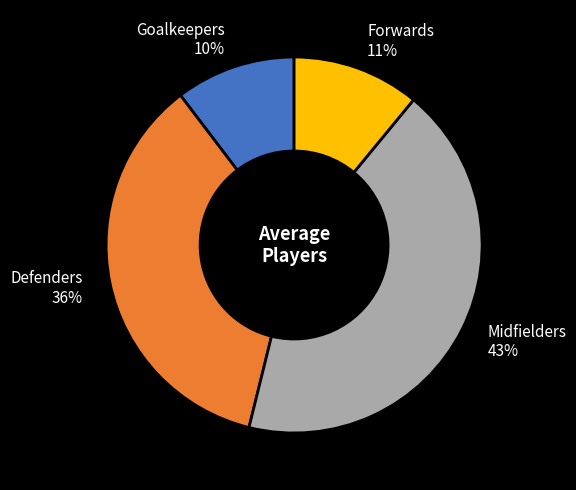

How many slices are in this pie chart?

4